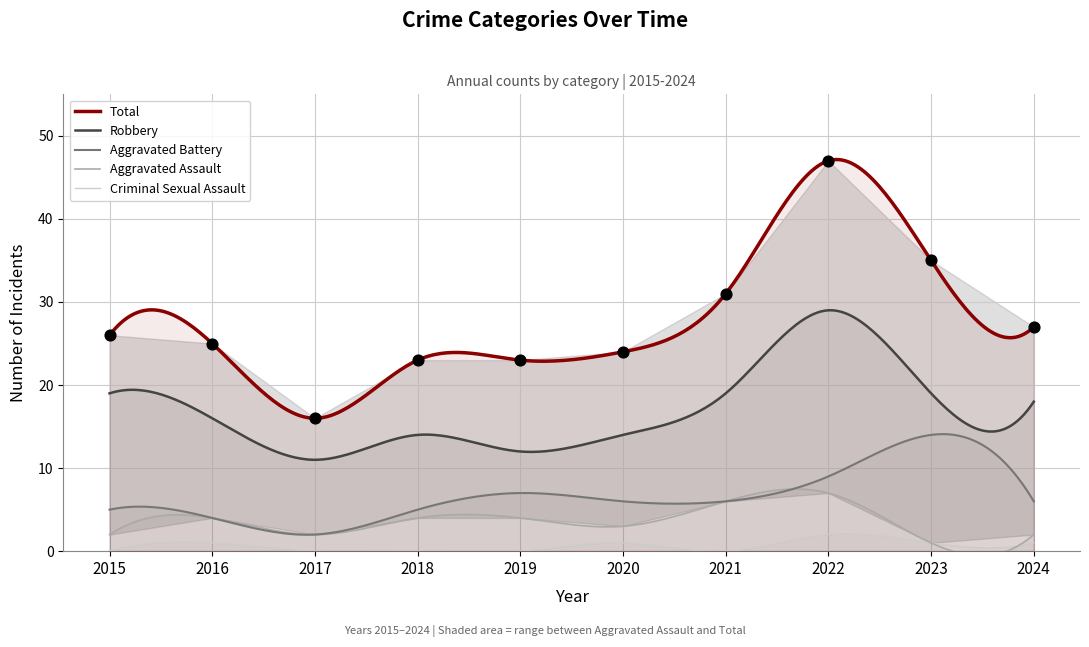

Which series reaches the minimum Y coordinate?

Criminal Sexual Assault